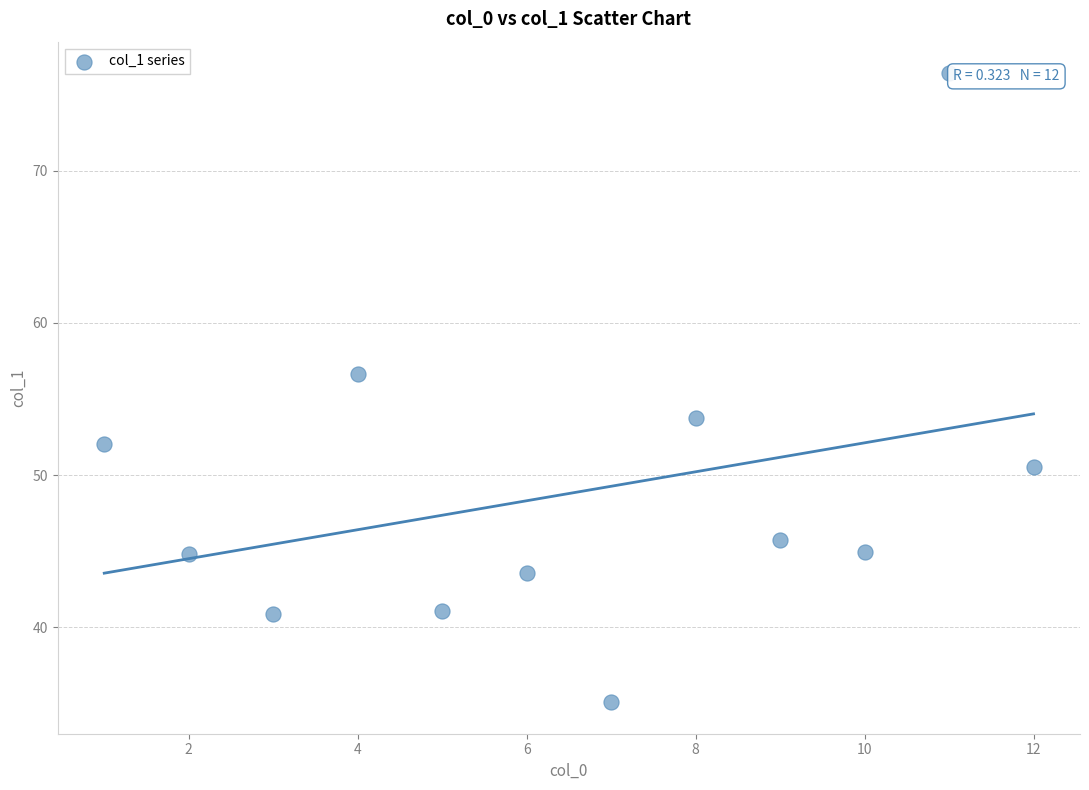

What is the average X value?

6.5